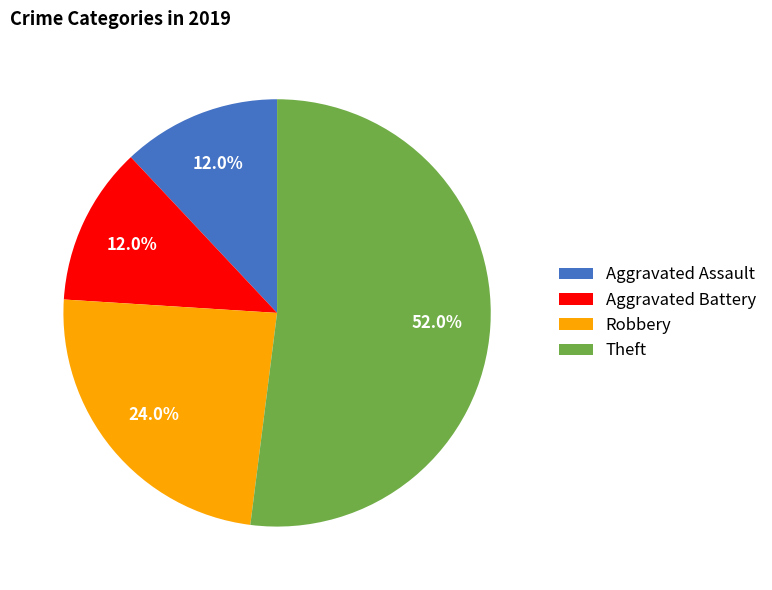

Which slice is the largest?

Theft